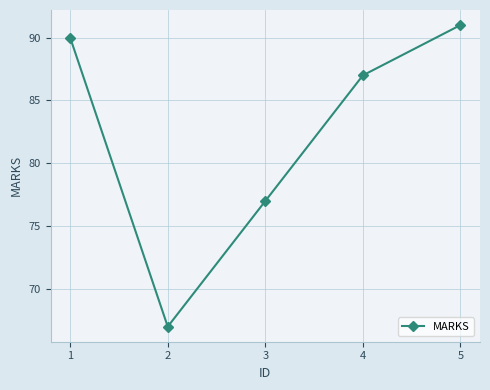

Which category has the highest value across all series?

5